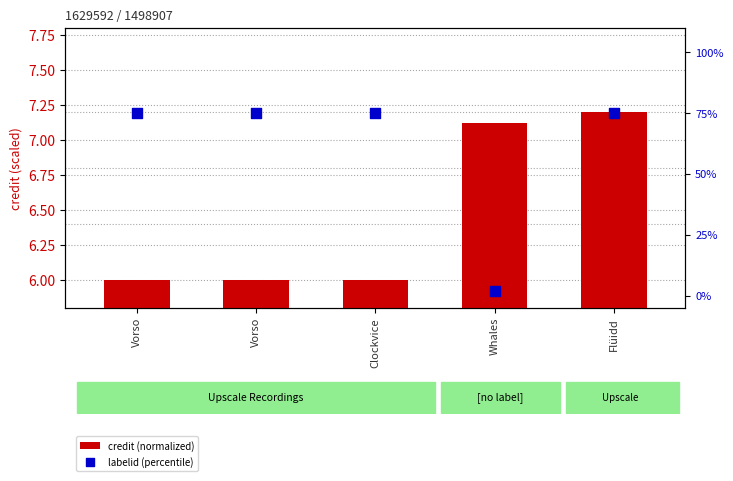

At how many categories does at least one series exceed 13?

4